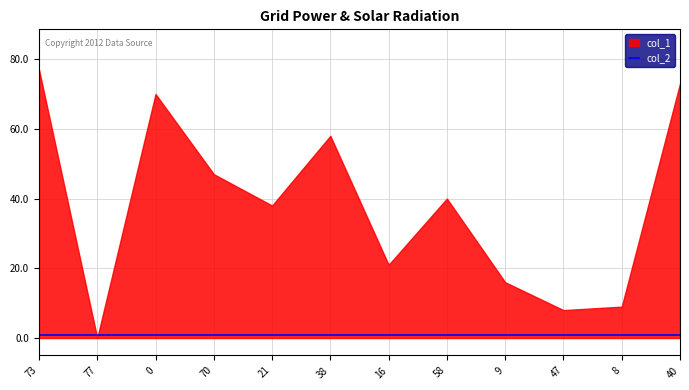

Reading right to left, transcribe all the data shown in this chart.

col_1: 73	9	8	16	40	21	58	38	47	70	0	77
col_2: 1	1	1	1	1	1	1	1	1	1	1	1